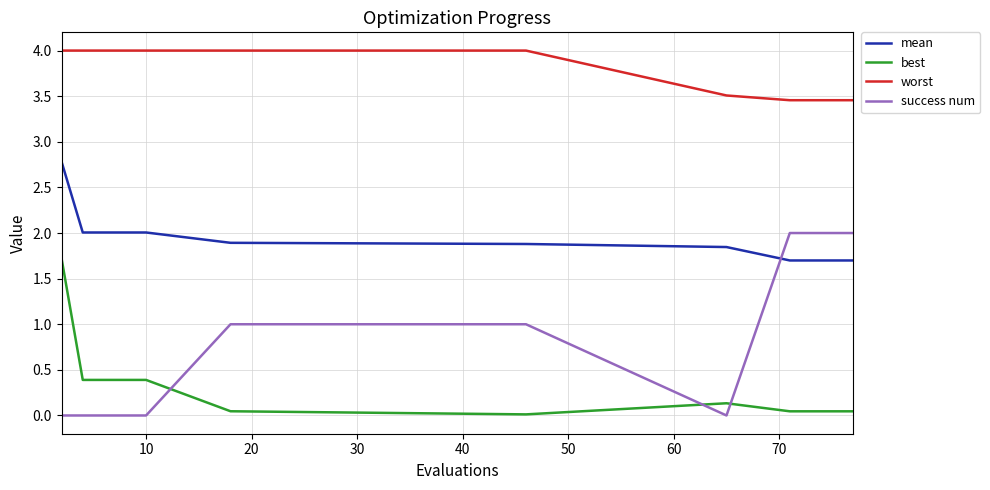

Which series has the widest spread of values?

success num